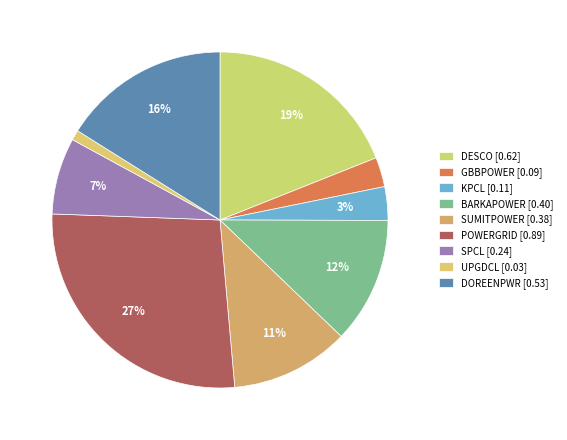

Which category has the biggest portion of the pie?

POWERGRID